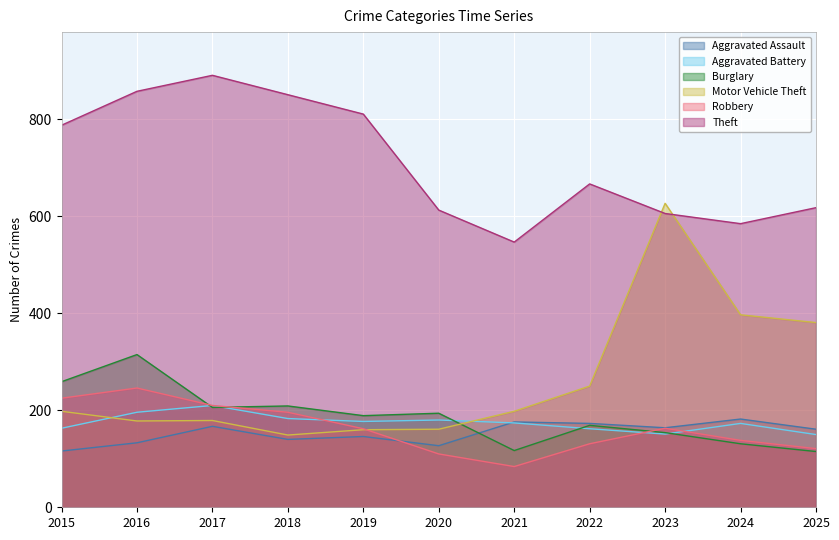

What is the approximate value of Theft at 2016?

858